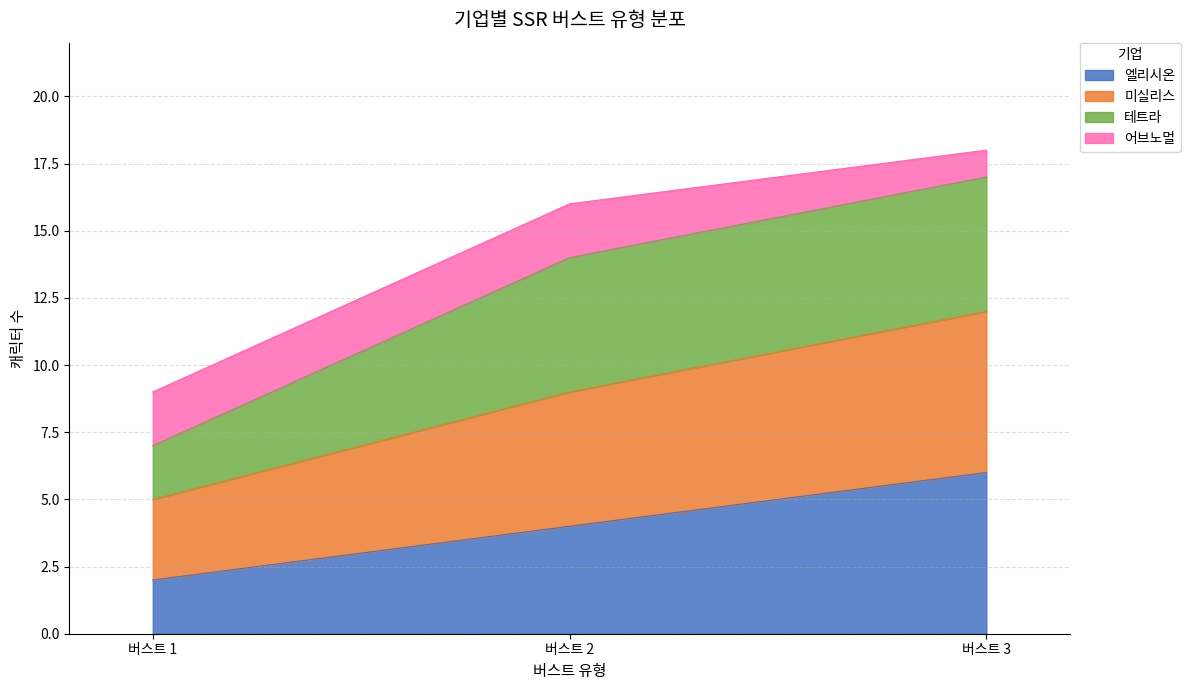

What are all the series names shown in the legend?

엘리시온, 미실리스, 테트라, 어브노멀